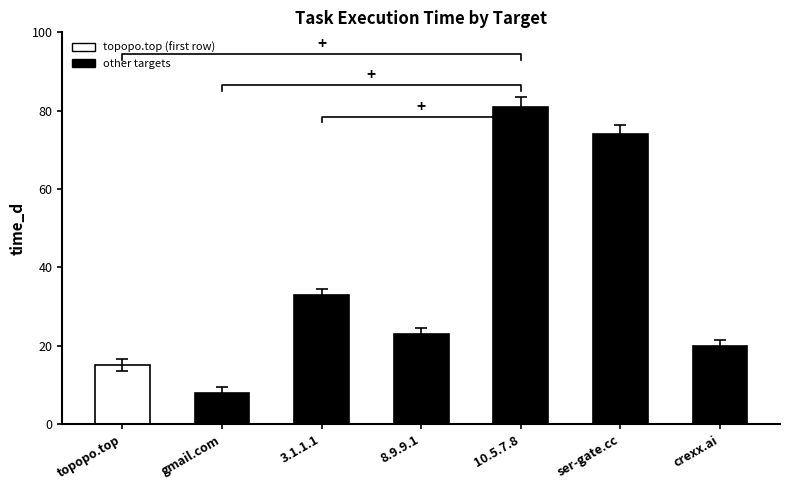

The chart shows a value of 20 at crexx.ai. True or false?

True